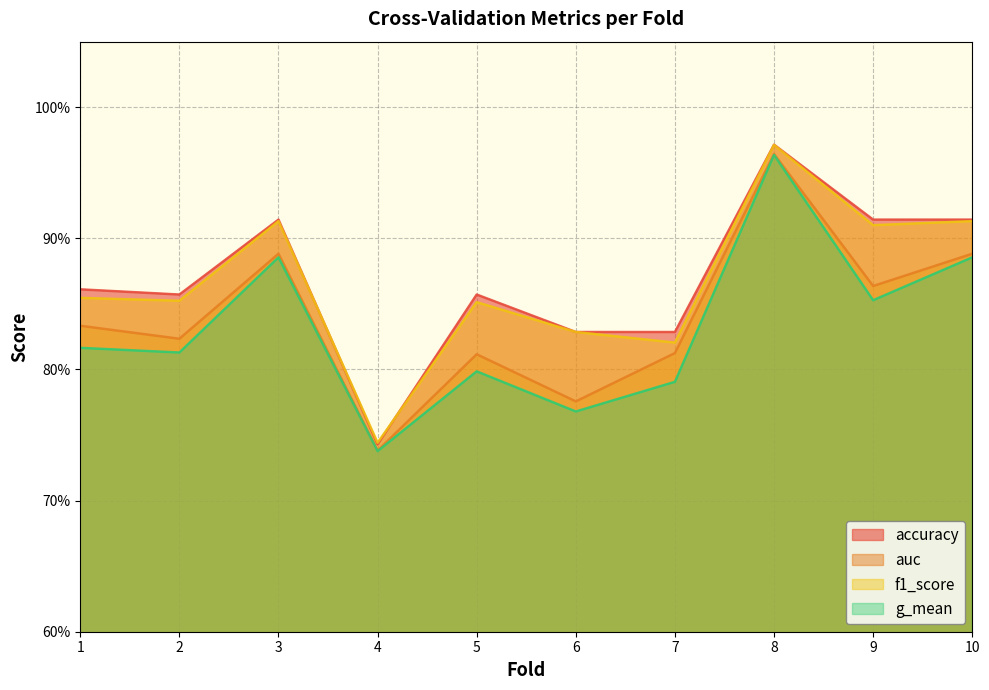

True or false: f1_score and auc intersect in this chart.

False